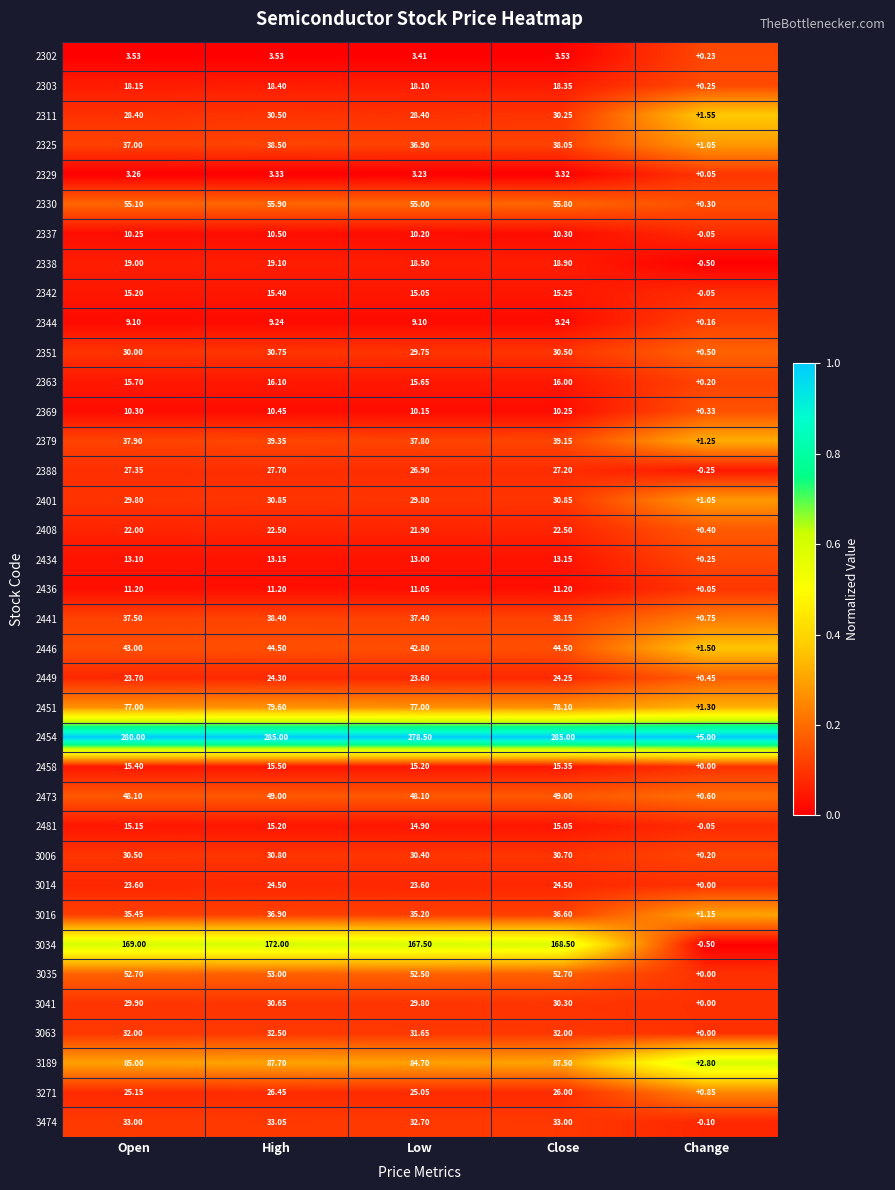

At which category is the sum across all series the highest?

High